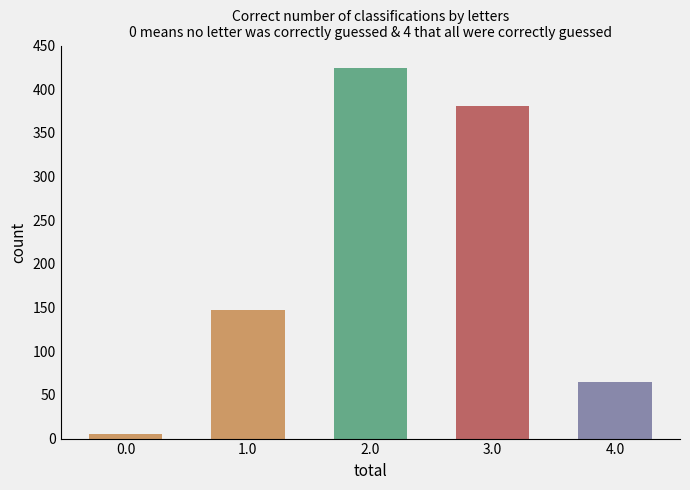

Reading left to right, extract all data points from this chart.

5	147	424	381	65